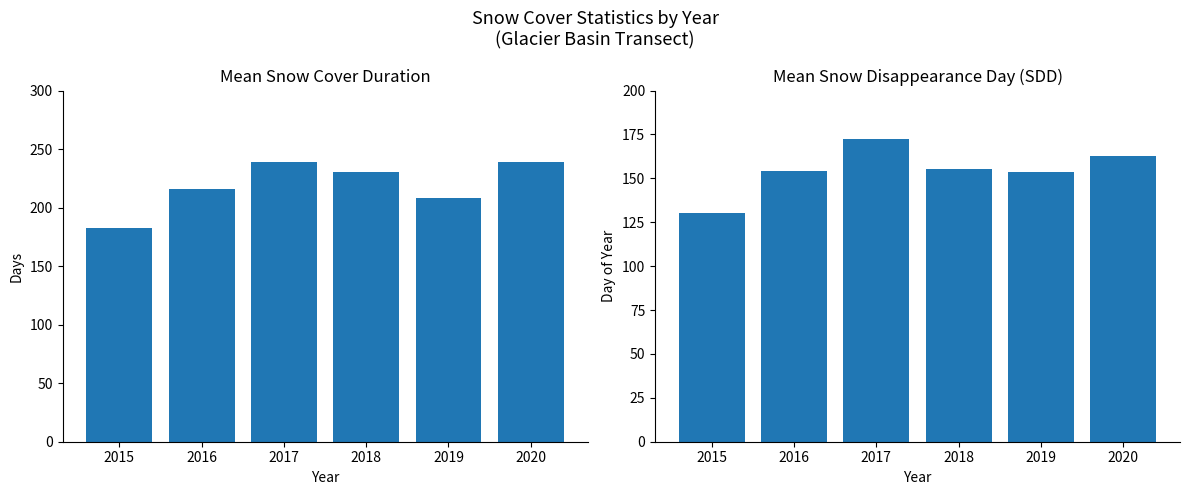

What is the value of the Mean Snow Cover Duration bar at the 6th from the left?

239.0